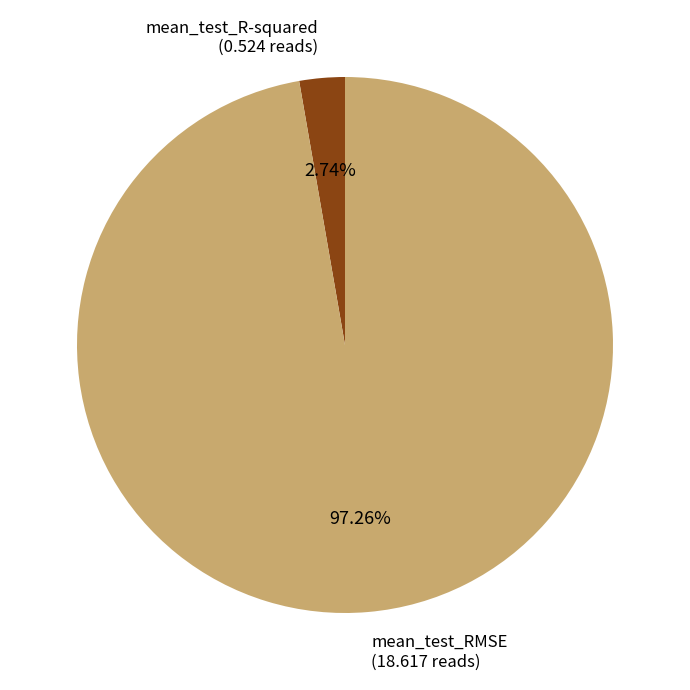

Count the number of slices in the pie.

2